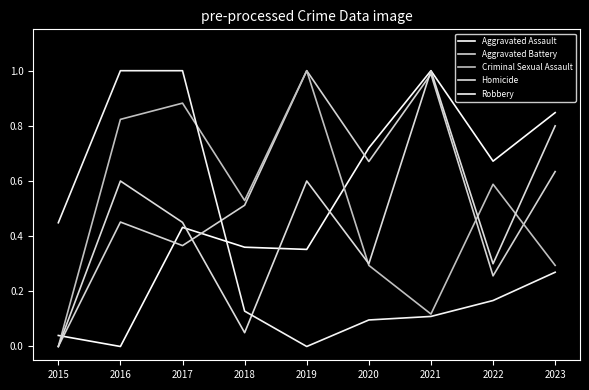

In Aggravated Assault, how many points are higher than both neighbors (excluding endpoints)?

2